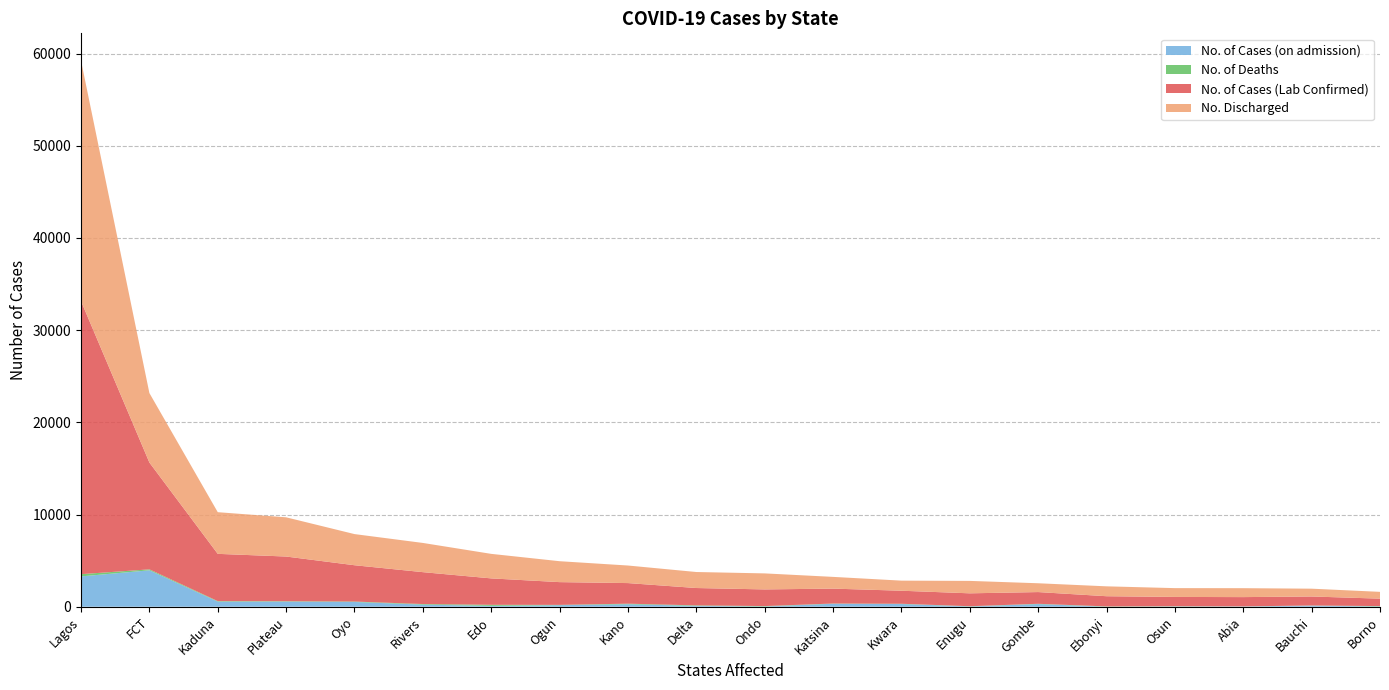

Reading left to right, extract all data points from this chart.

No. of Cases (Lab Confirmed): 29618	11588	5127	4849	3939	3459	2866	2468	2234	1882	1807	1618	1414	1400	1272	1105	1008	1005	978	806
No. Discharged: 26088	7535	4520	4255	3379	3169	2660	2269	1905	1737	1738	1273	1094	1348	956	1072	955	968	847	738
No. of Cases (on admission): 3289	3951	554	552	514	226	91	165	266	93	28	318	289	31	283	3	30	27	114	32
No. of Deaths: 241	102	53	42	46	64	115	34	63	52	41	27	31	21	33	30	23	10	17	36